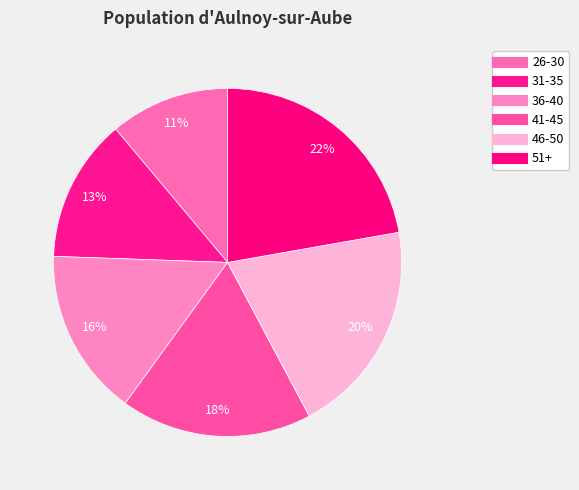

How many segments does this pie chart have?

6